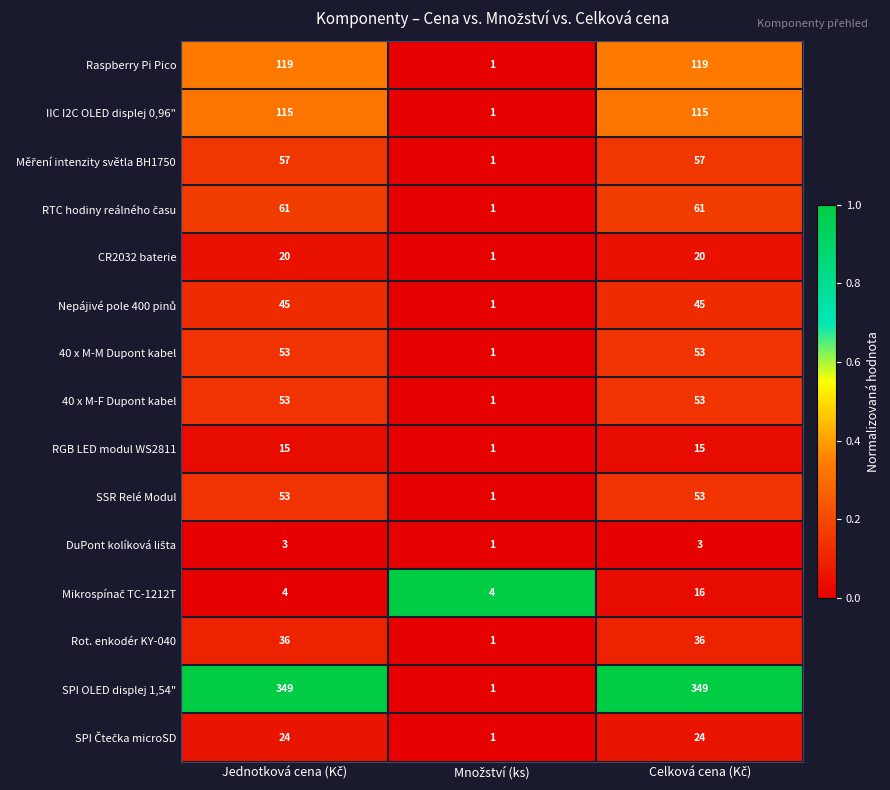

What is the sum of all CR2032 baterie values?

41